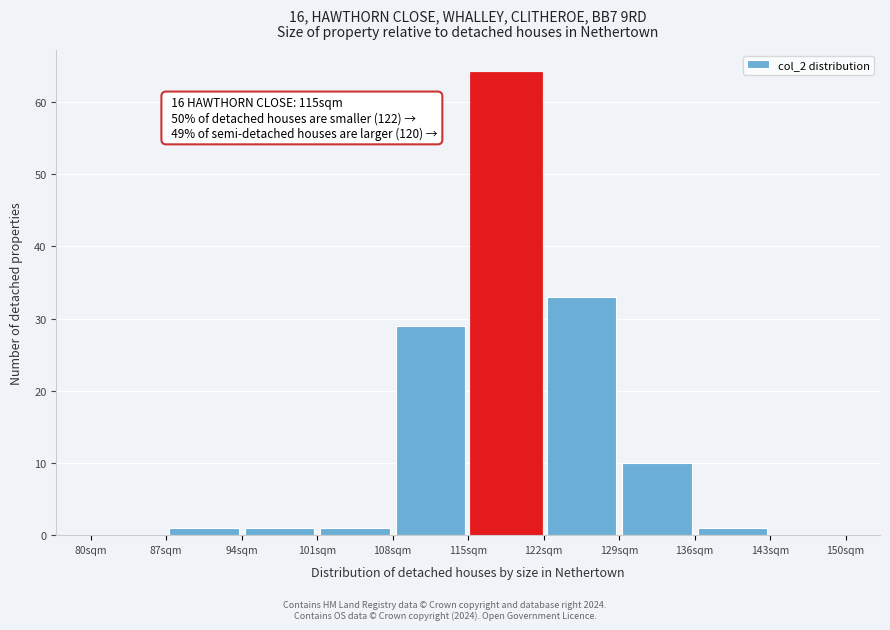

Over which range of the x-axis is the bar tallest?

115 to 122